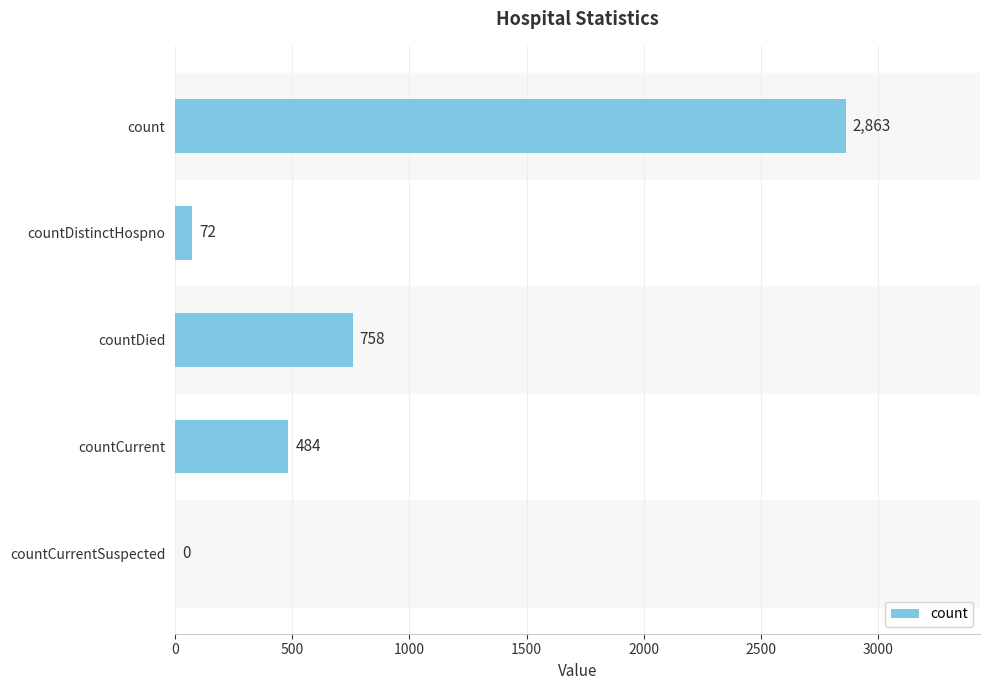

What is the change in value from count to countDied?

-2105